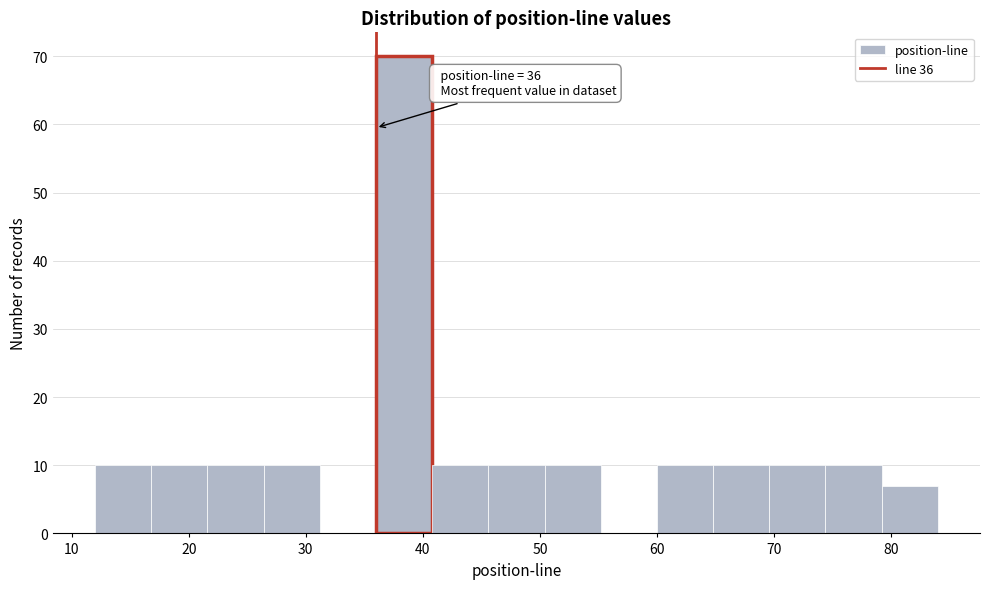

Which range on the x-axis has the tallest bar?

36.0 to 40.8